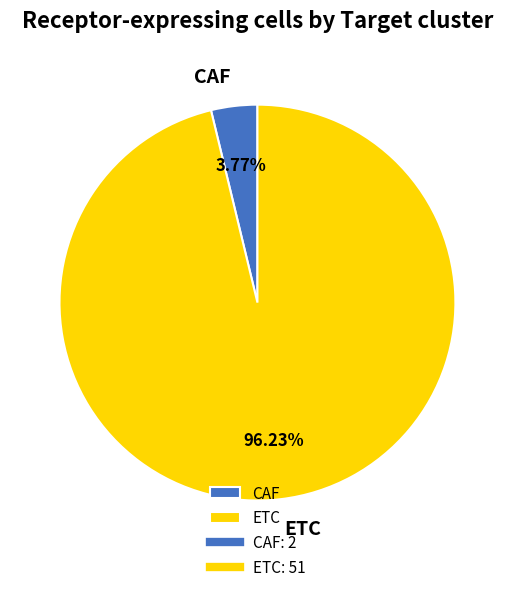

What is the ratio of the value at ETC to the value at CAF?

25.5